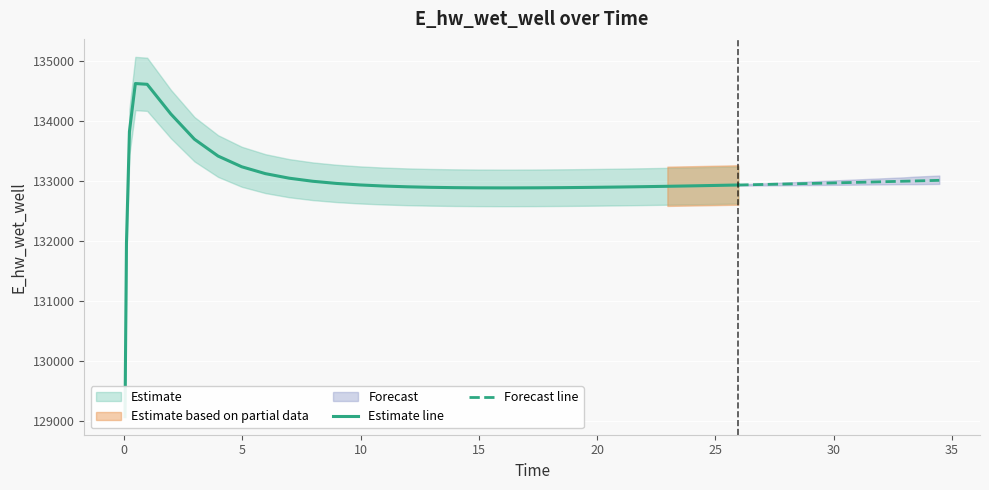

What is the label of the 12th point from the right?

28